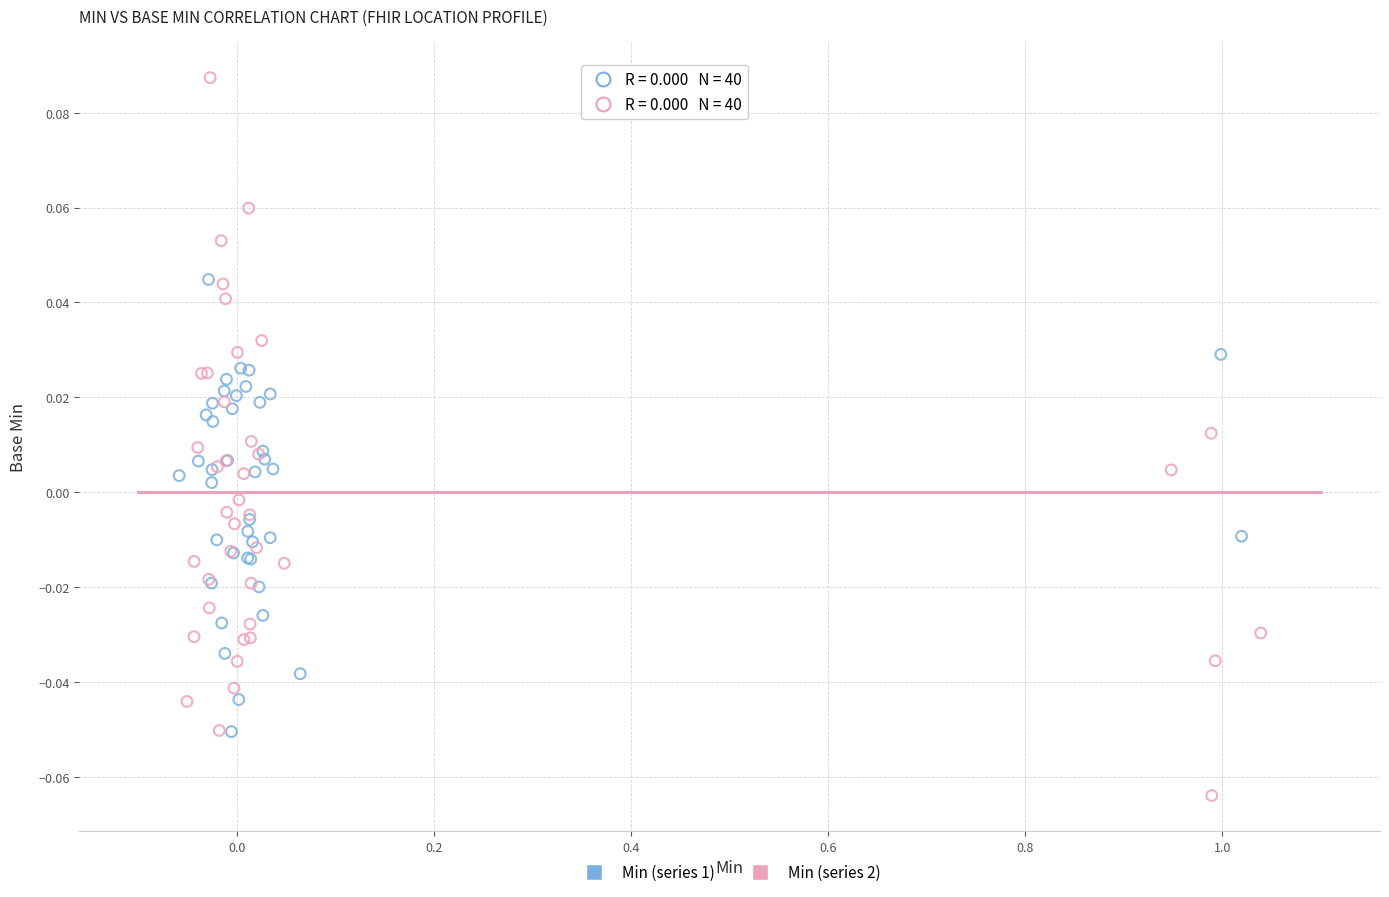

Which series reaches the minimum Y coordinate?

Min (series 2)